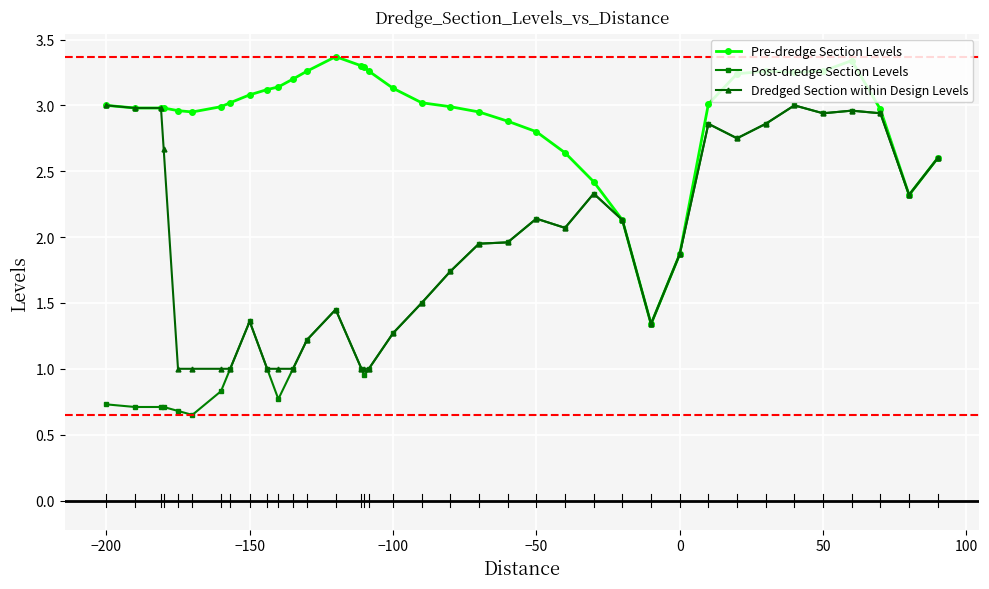

List the series in order of their overall mean, lowest first.

Post-dredge Section Levels, Dredged Section within Design Levels, Pre-dredge Section Levels